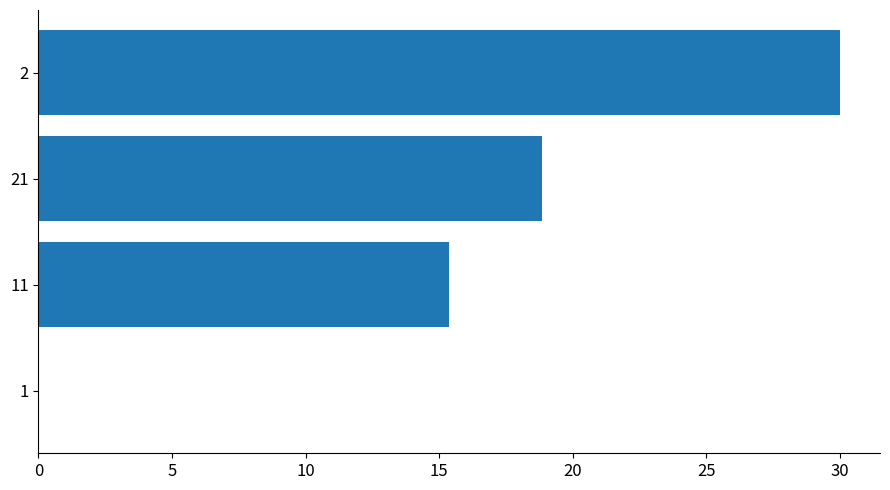

What is the maximum value shown in the chart?

30.0